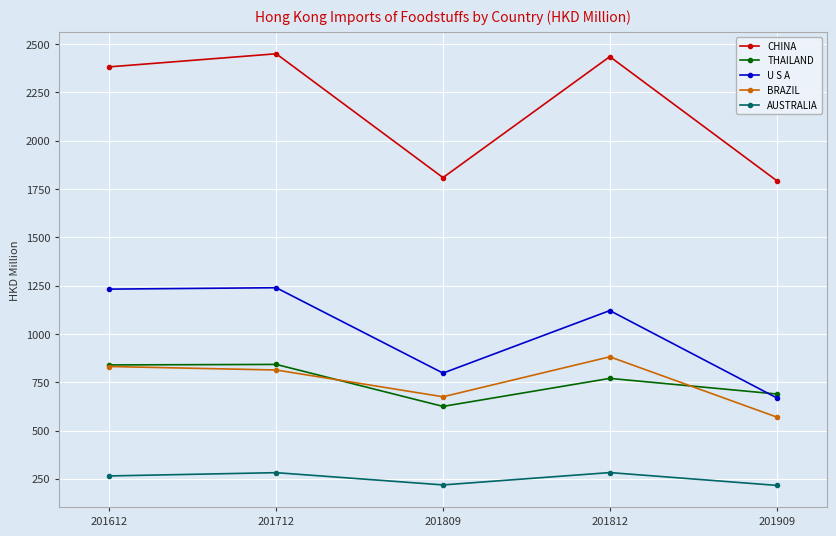

How many values in the AUSTRALIA series are below 264?

2